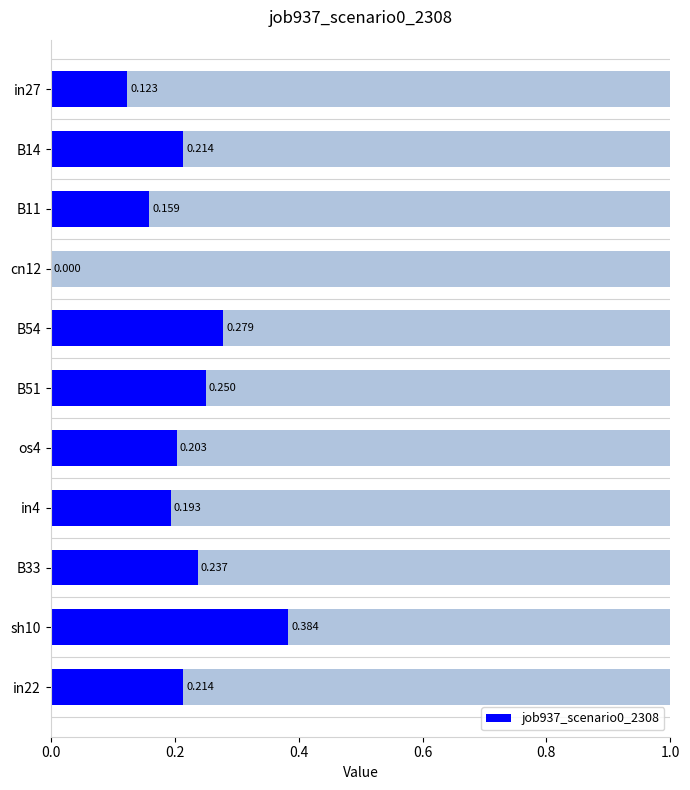

What is the maximum value shown in the chart?

0.4